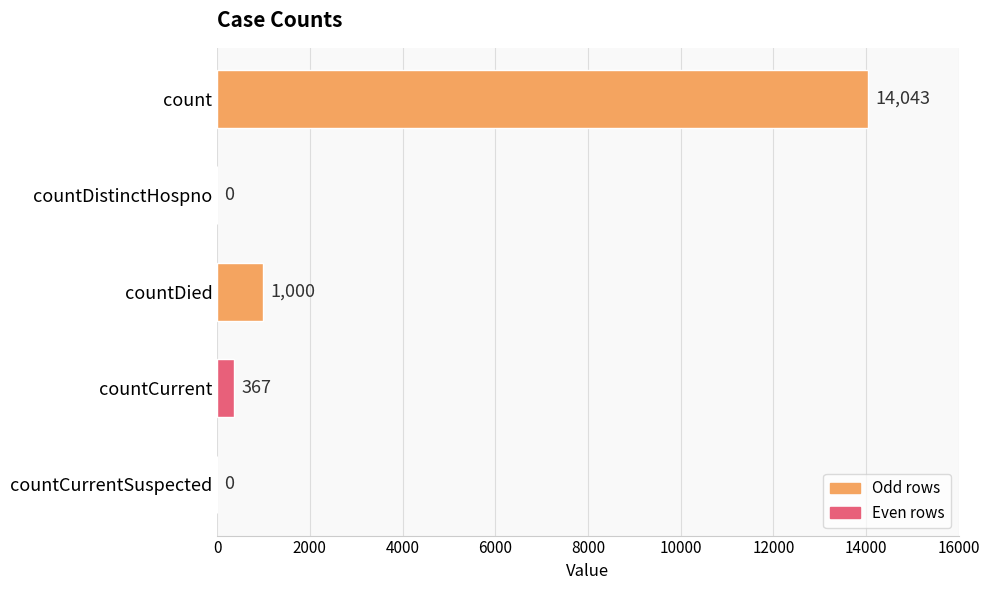

How many values are above zero?

3